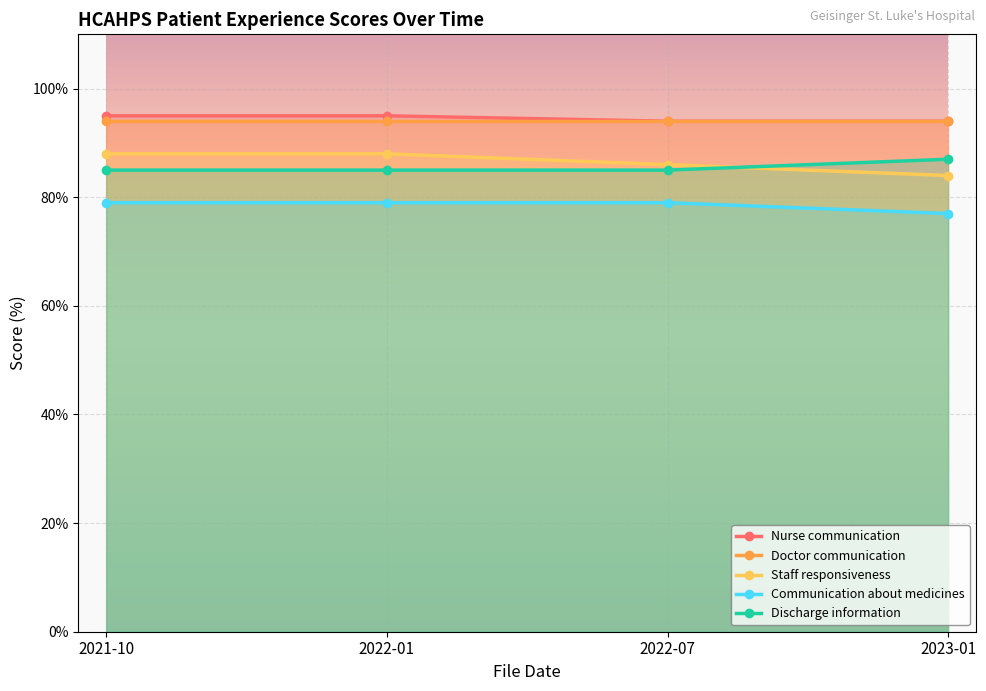

What is the spread (max minus min) of values at 2023-01?

17